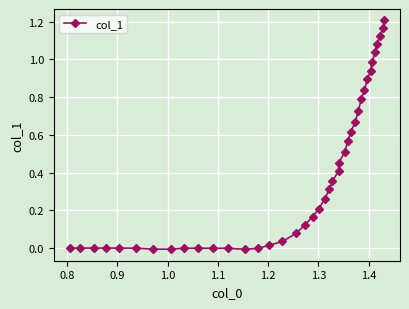

What is the sum of all values?

15.5